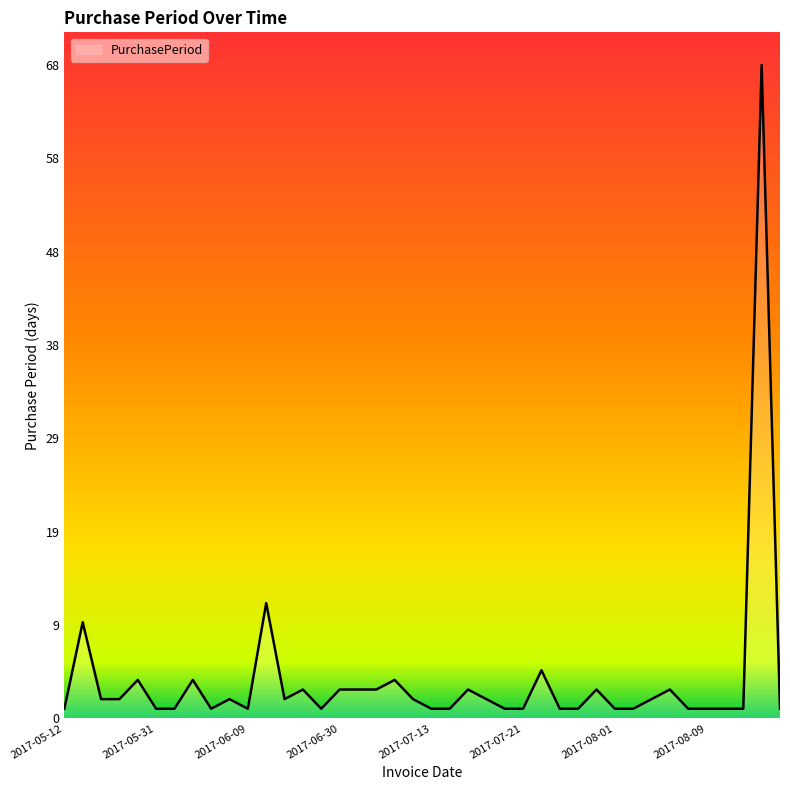

Which label corresponds to the largest value in the chart?

2017-10-18